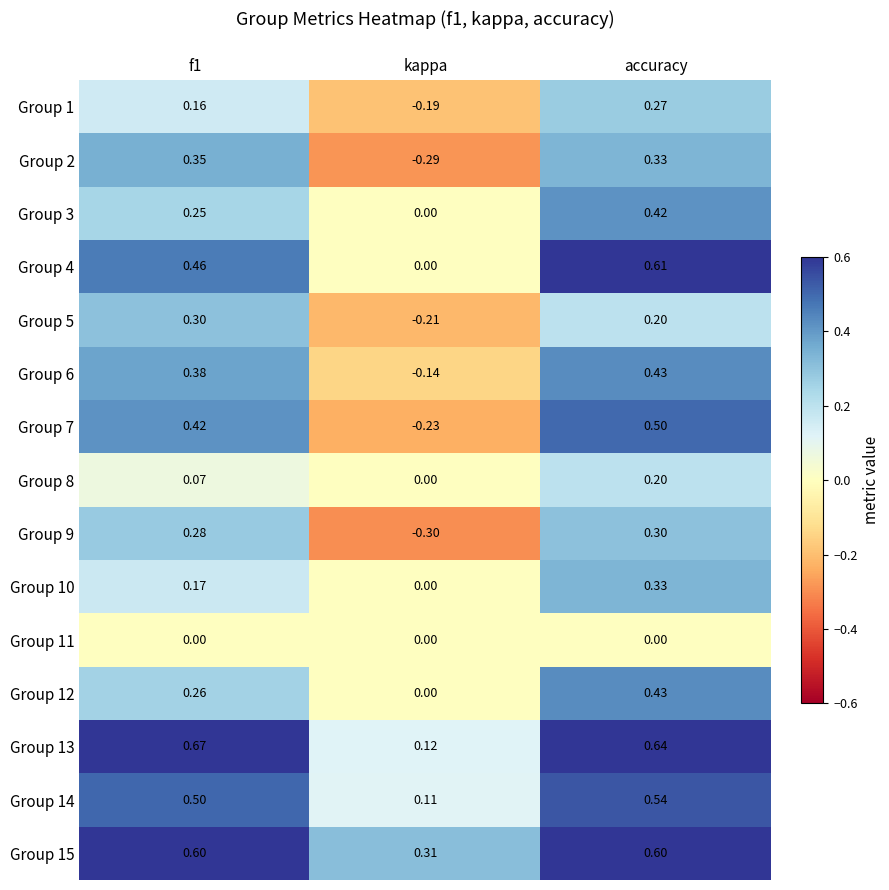

At which category does the chart reach its minimum across all series?

kappa